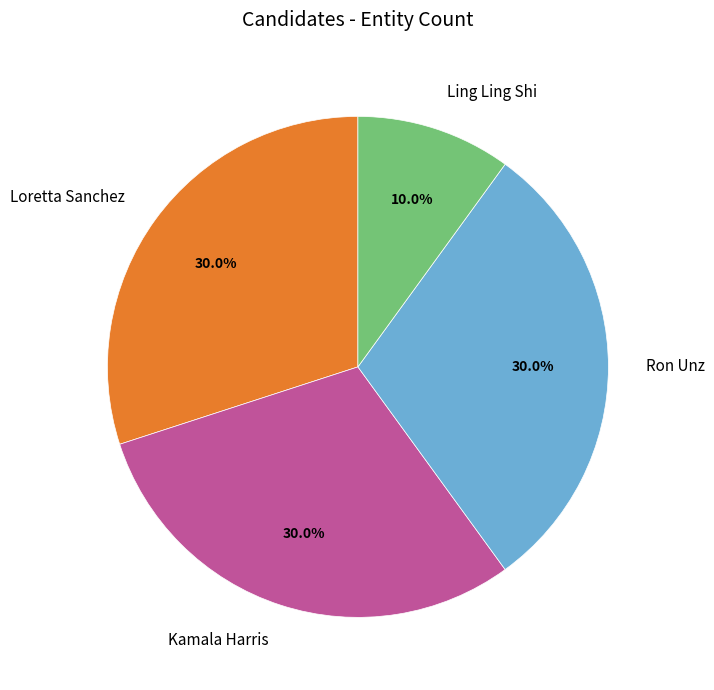

Does any single category account for the majority?

No